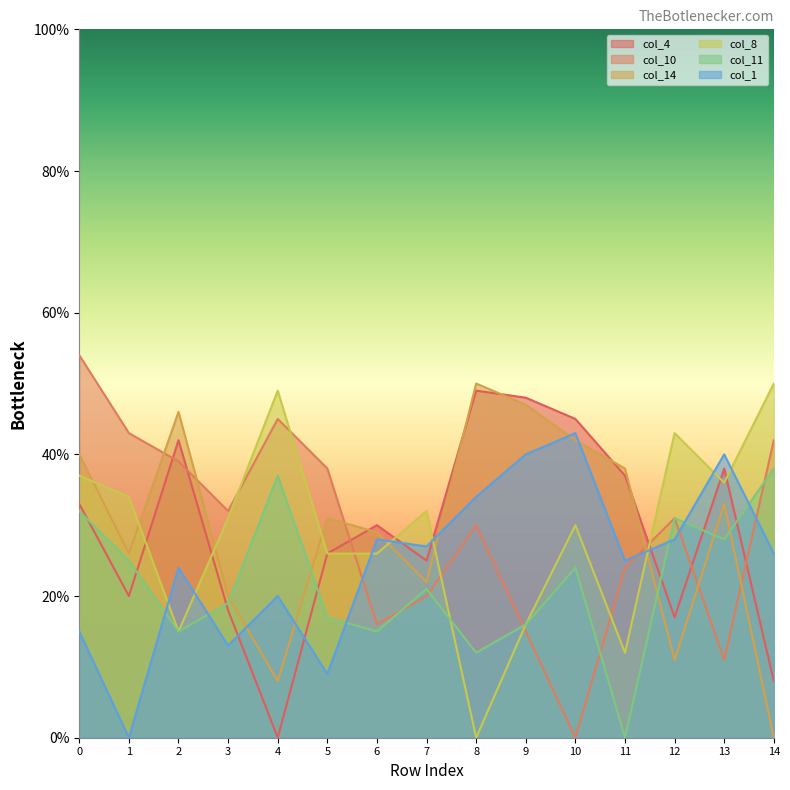

What is the value of the col_10 point at the 13th from the left?

31